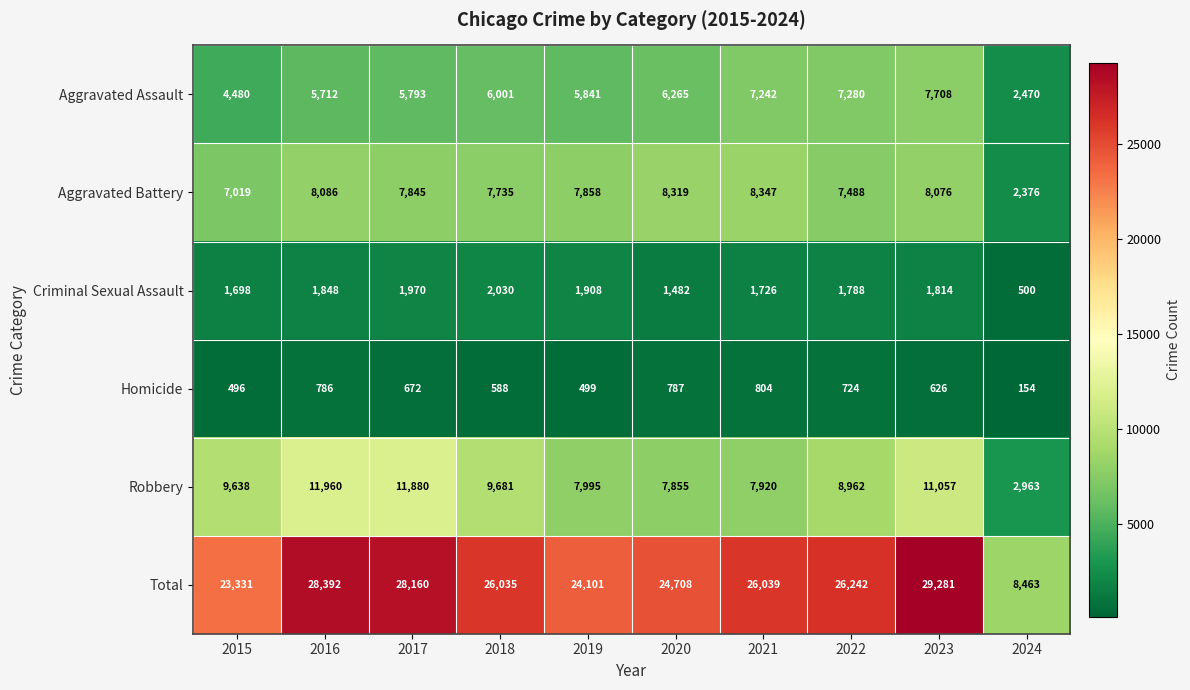

The Robbery series shows 11960 at 2016. True or false?

True